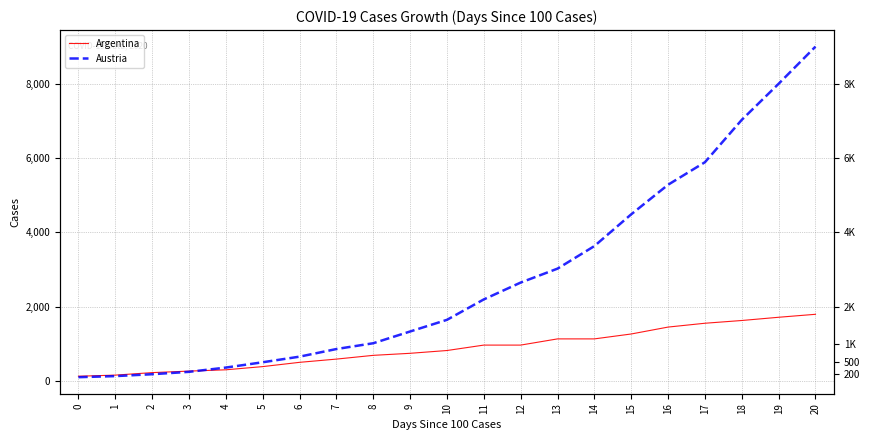

How many times do Austria and Argentina cross each other?

1